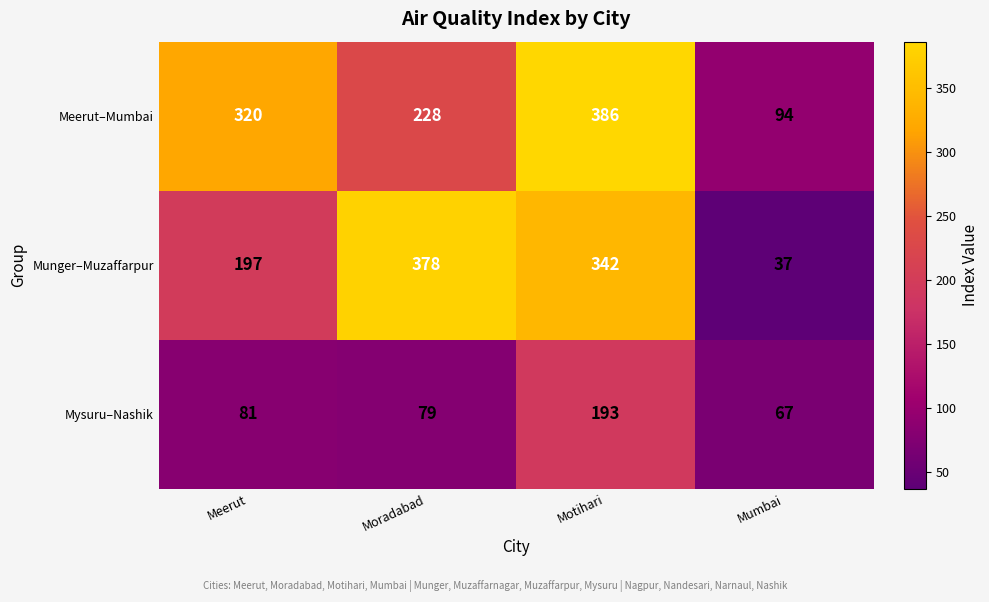

At Mumbai, list the series in order from largest to smallest.

Meerut–Mumbai, Mysuru–Nashik, Munger–Muzaffarpur